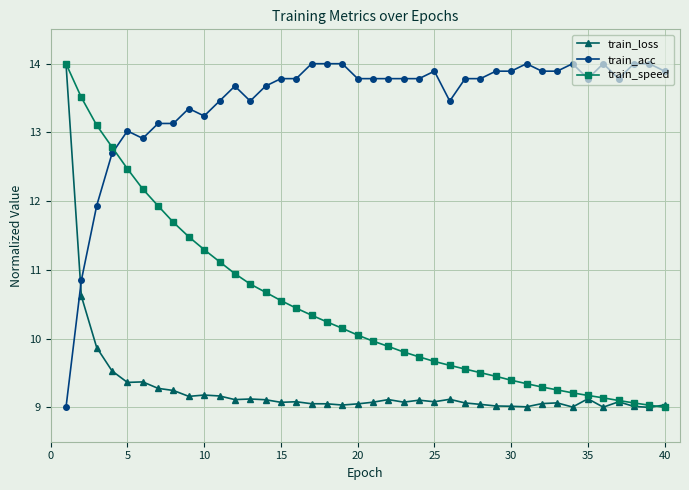

How many distinct data groups are displayed?

3